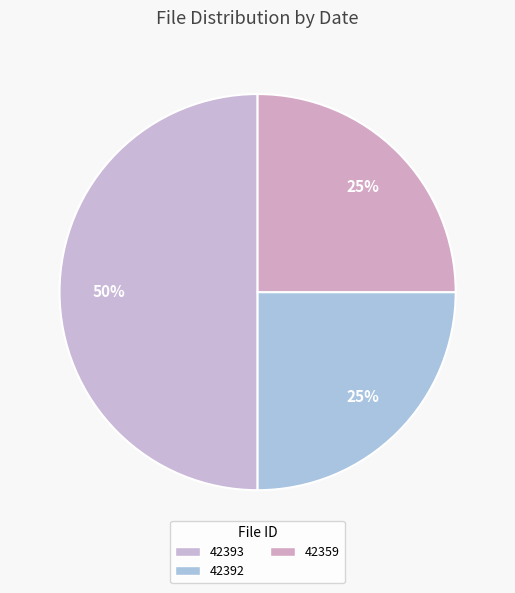

Count the number of slices in the pie.

3